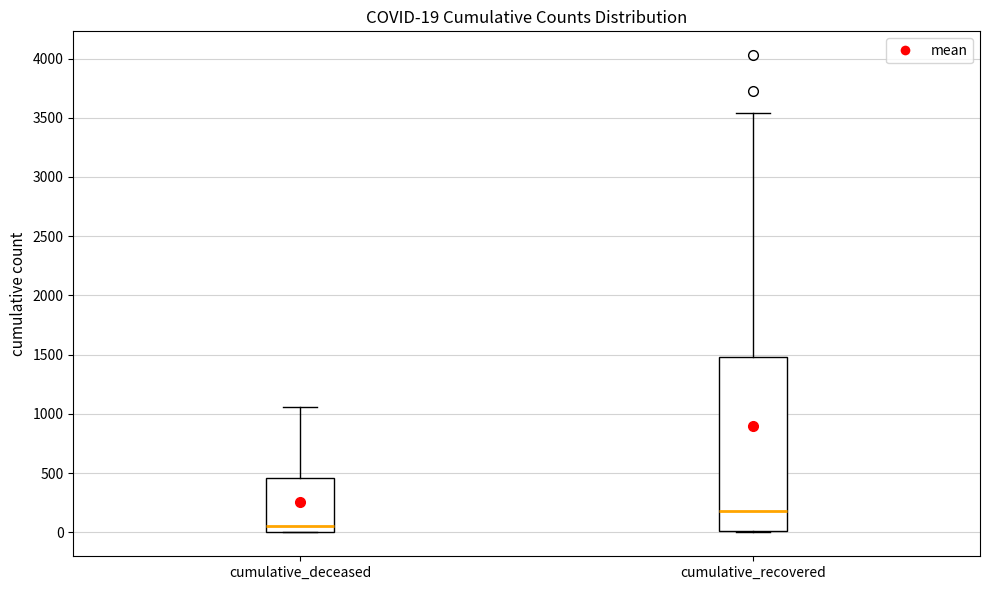

Which box is the tallest, from its lower edge to its upper edge?

cumulative_recovered